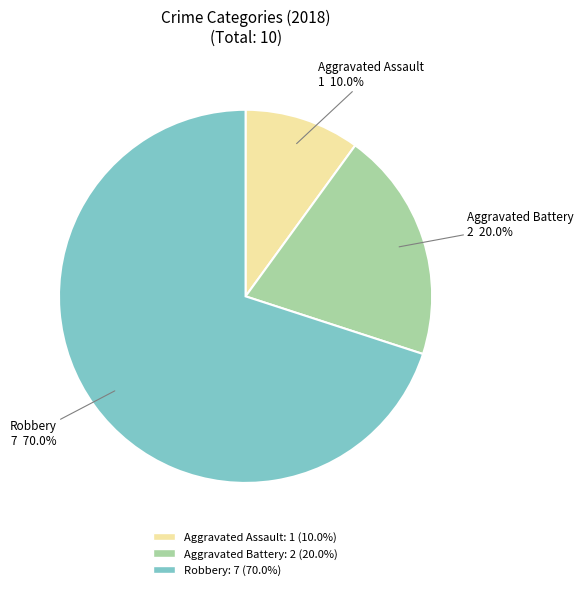

Is the sum of Aggravated Assault and Robbery greater than half?

Yes